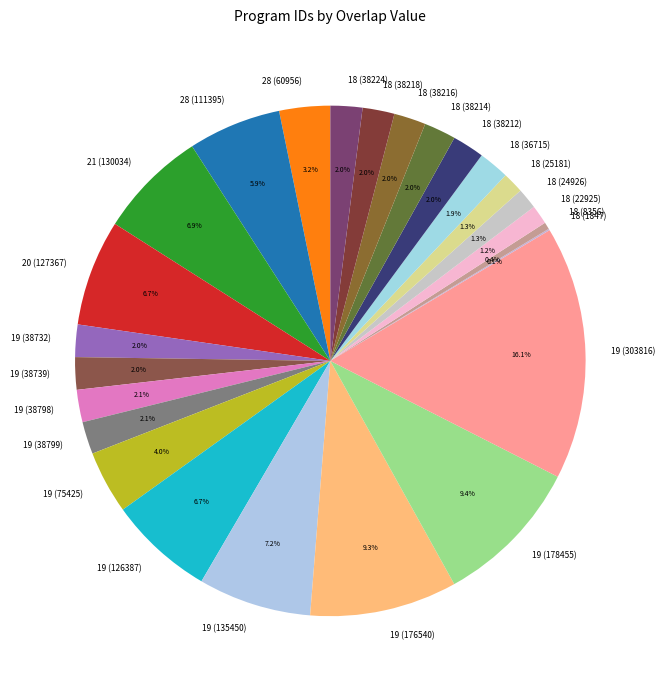

Which category has the biggest portion of the pie?

19 (303816)